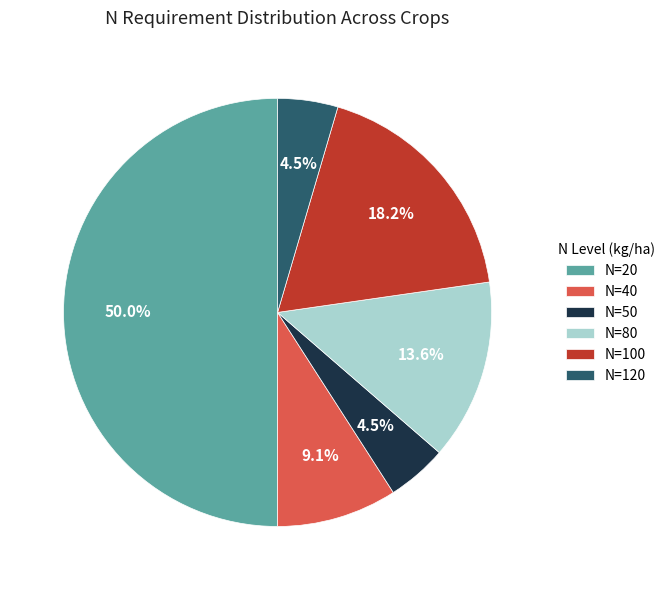

What is the largest slice in the pie chart?

N=20